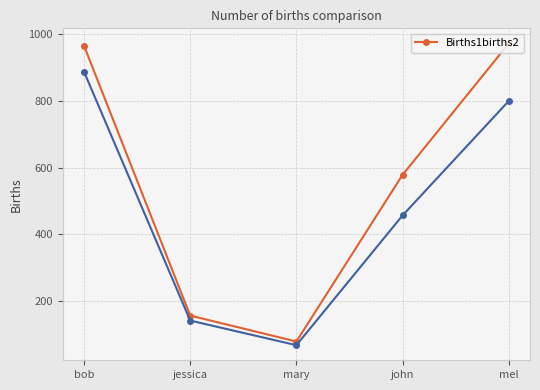

How many points are lower than both their immediate neighbors (excluding endpoints)?

1